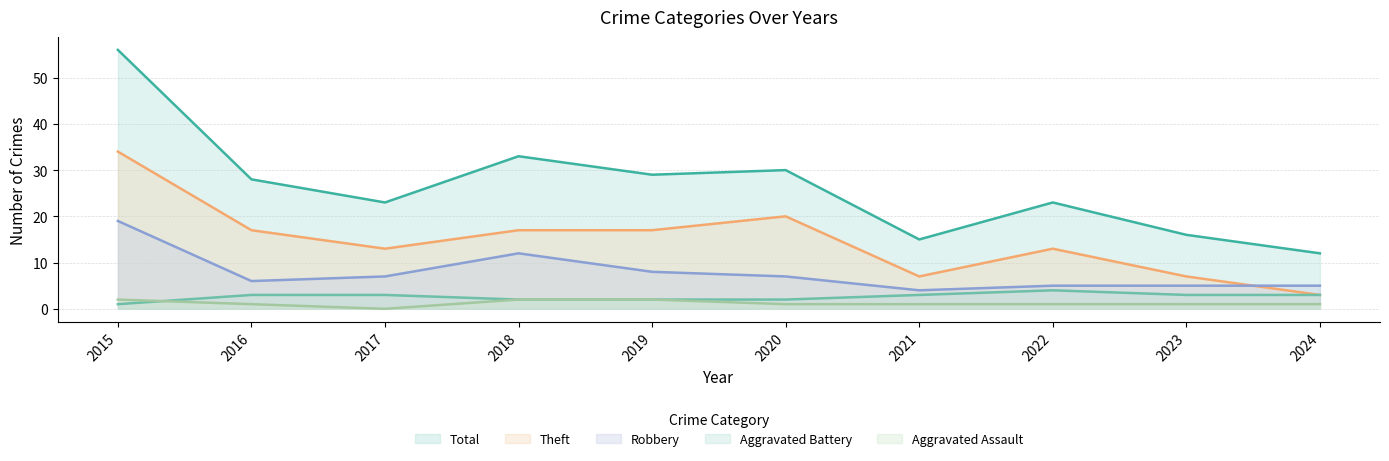

True or false: Aggravated Battery has a value of 2 at 2019.

True